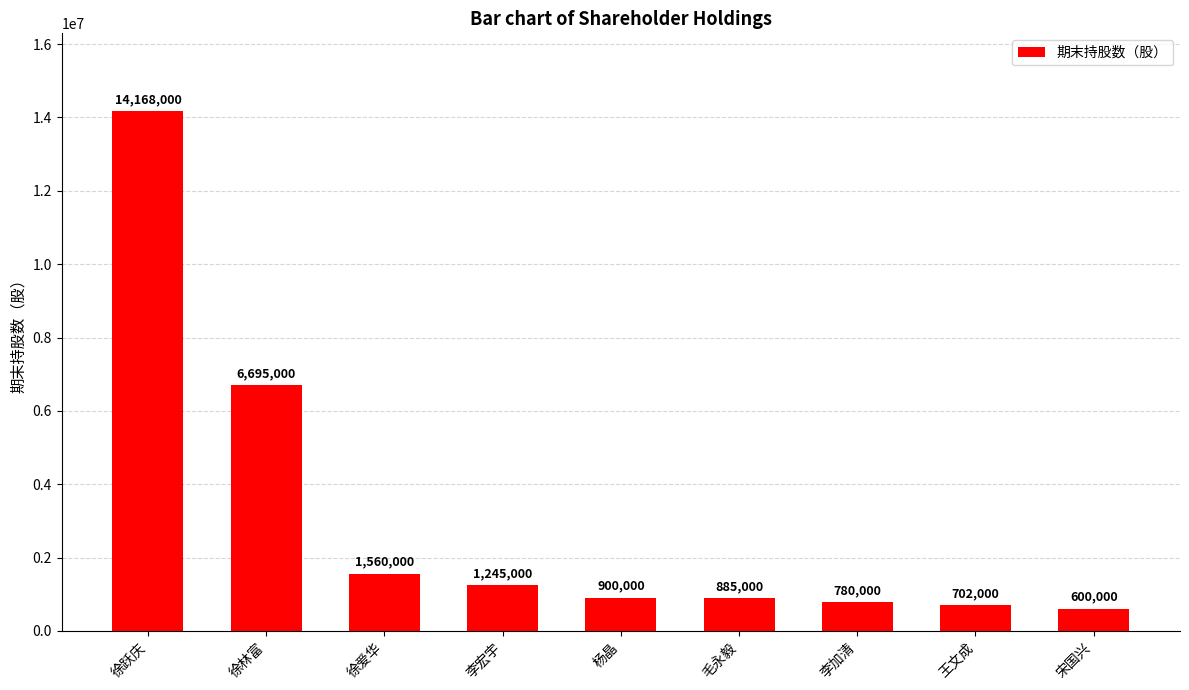

Which label corresponds to the smallest value in the chart?

宋国兴